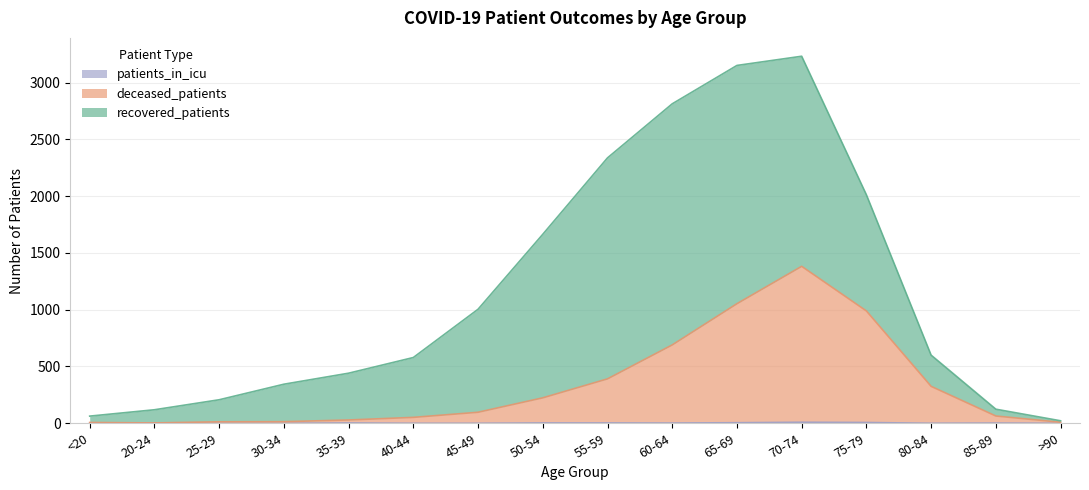

How many data points in patients_in_icu are less than 2?

8